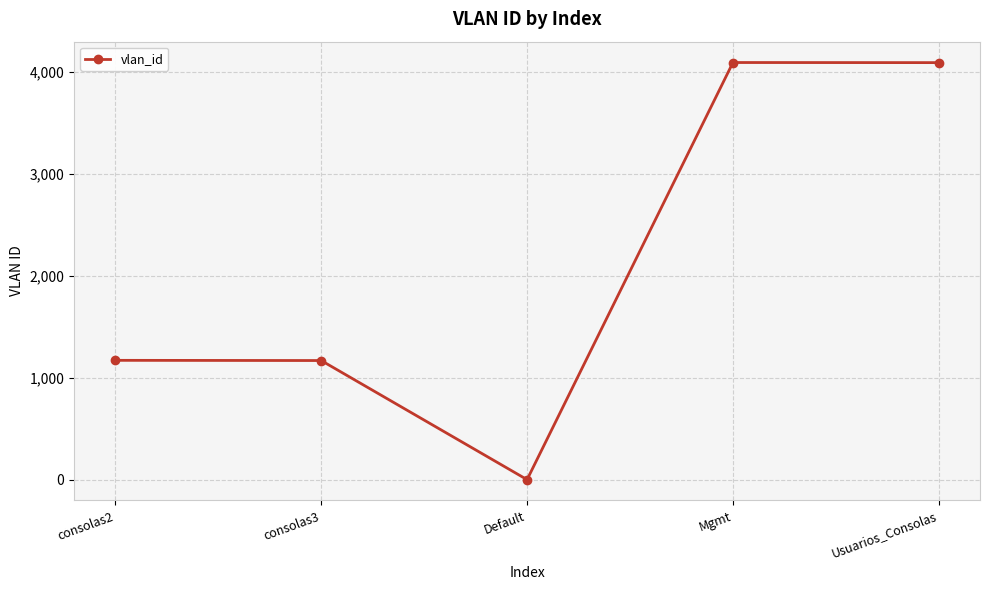

True or false: there are more than 2 points higher than both neighbors.

False